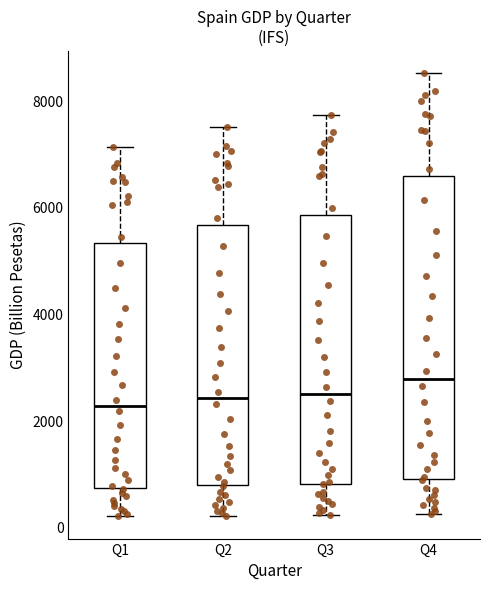

Reading left to right, read every box against the y-axis: the position of its median line, the range the box covers, and the ends of its whiskers. The values are not printed on the chart, so give them approximately, as read against the axis.

Q1: median 2200, box 800 to 5400, whiskers 200 to 7200
Q2: median 2400, box 800 to 5600, whiskers 200 to 7600
Q3: median 2600, box 800 to 5800, whiskers 200 to 7800
Q4: median 2800, box 1000 to 6600, whiskers 200 to 8600